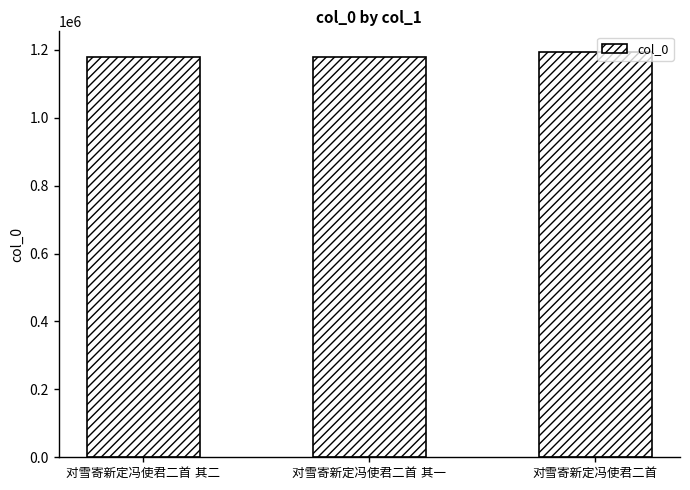

What is the greatest value displayed?

1195001